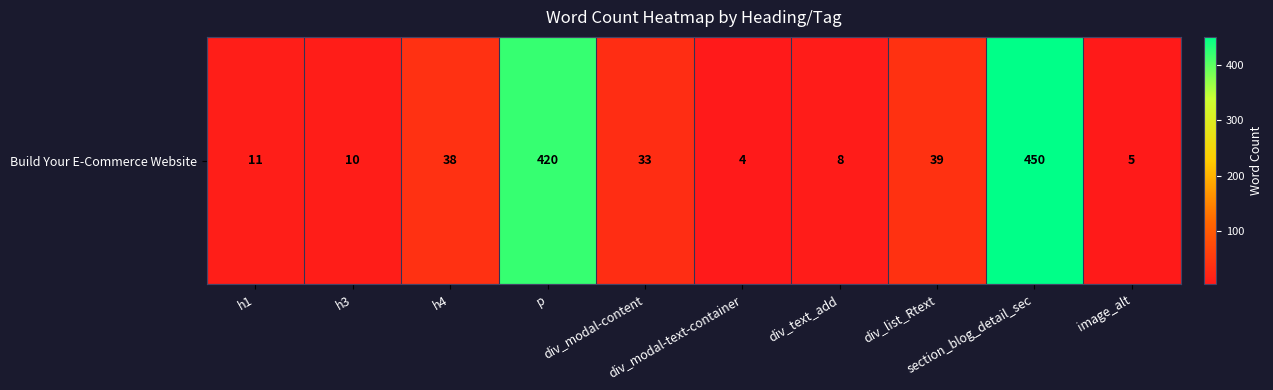

Reading left to right, list all the values displayed in this chart.

11	10	38	420	33	4	8	39	450	5